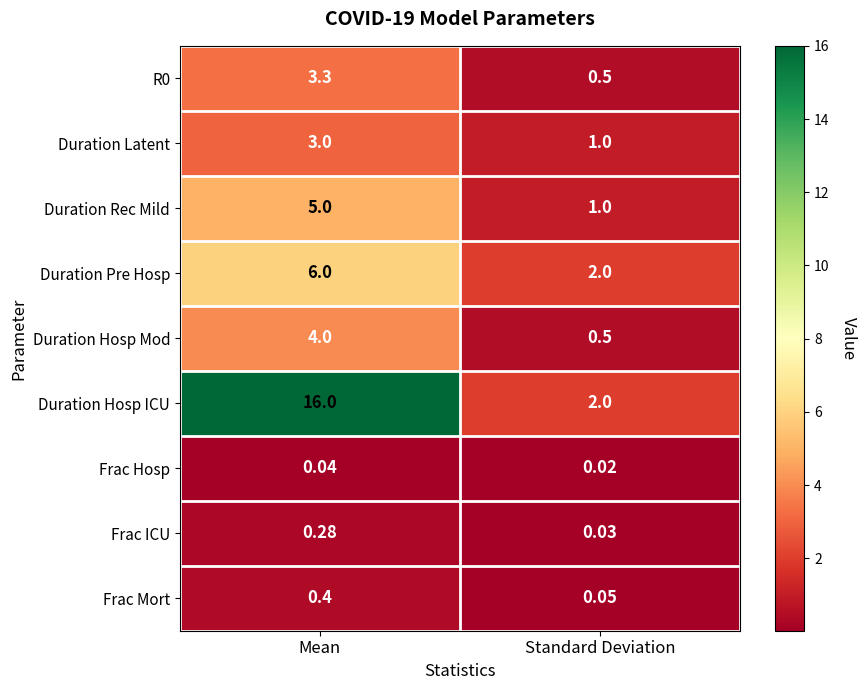

At which label is Duration Hosp Mod closest to 2?

Standard Deviation